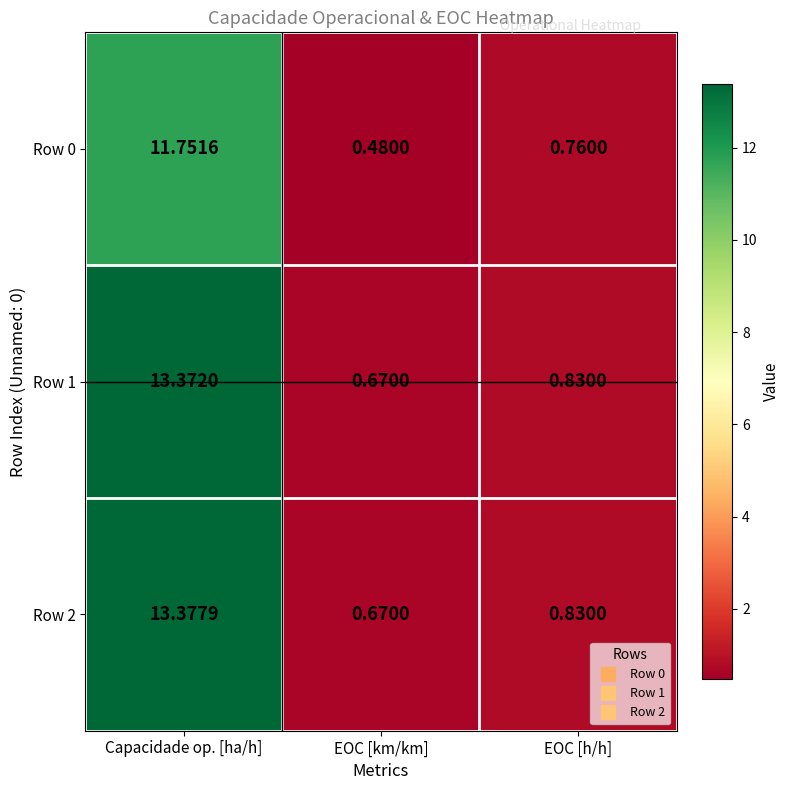

Which category has the highest value across all series?

Capacidade op. [ha/h]